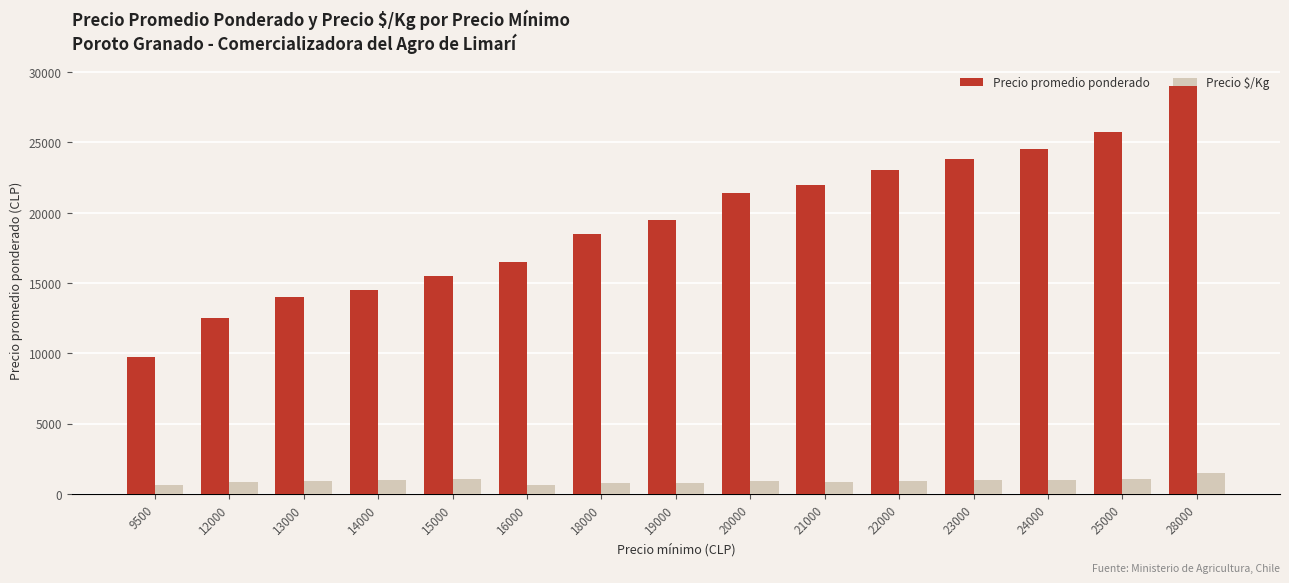

Are the bars grouped side by side (vs. stacked)?

Yes